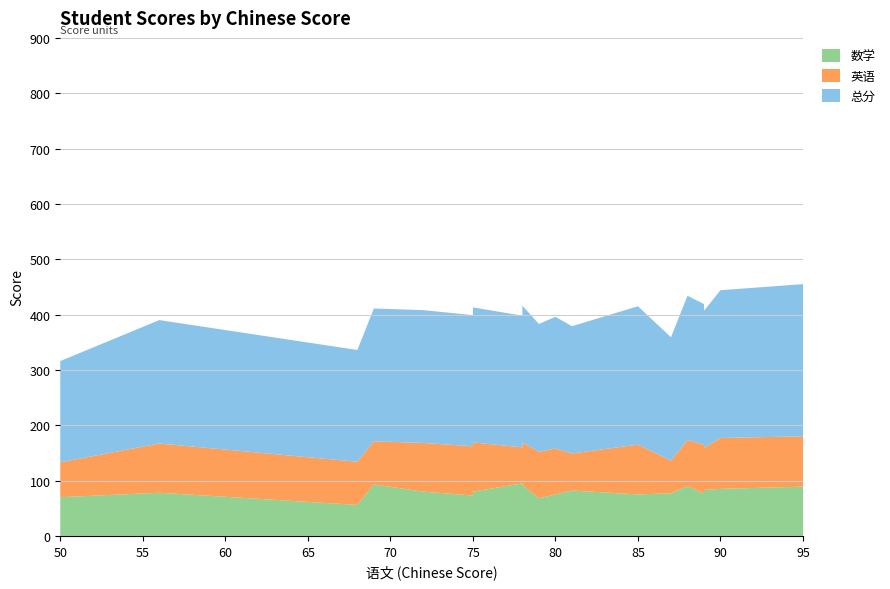

Reading left to right, transcribe all the data shown in this chart.

数学: 70	78	56	93	80	73	80	95	92	68	75	82	75	77	90	77	83	85	89
英语: 63	89	78	78	88	89	89	65	77	84	83	67	90	59	83	88	76	92	91
总分: 183	223	202	240	240	237	244	238	247	231	238	230	250	223	261	254	248	267	275